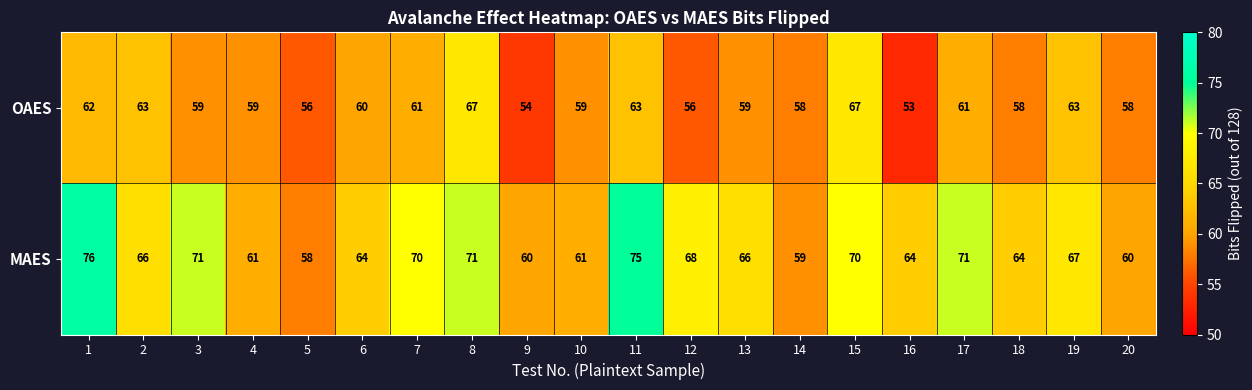

What is the difference between the highest and lowest values at 19?

4